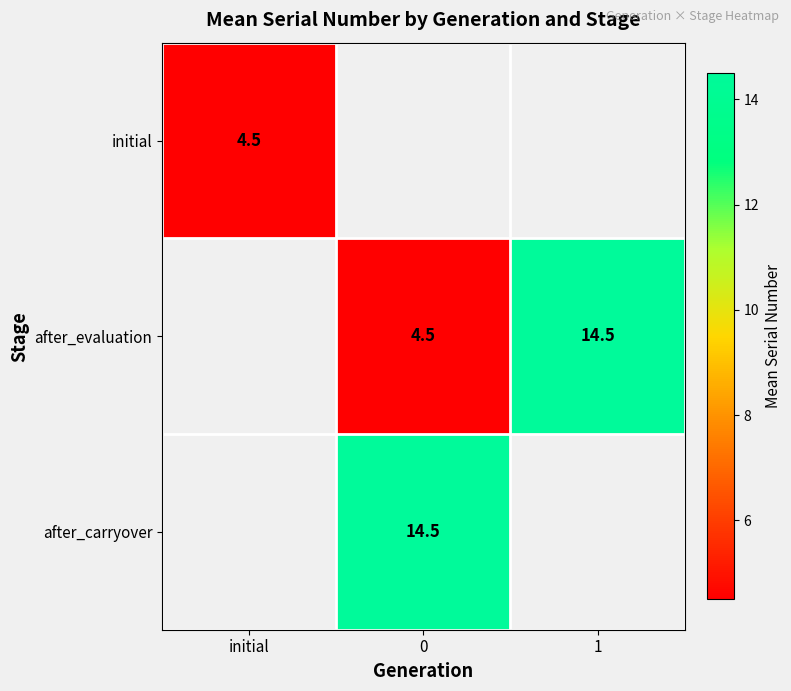

Is the value of initial at initial greater than the value of after_evaluation at 1?

No